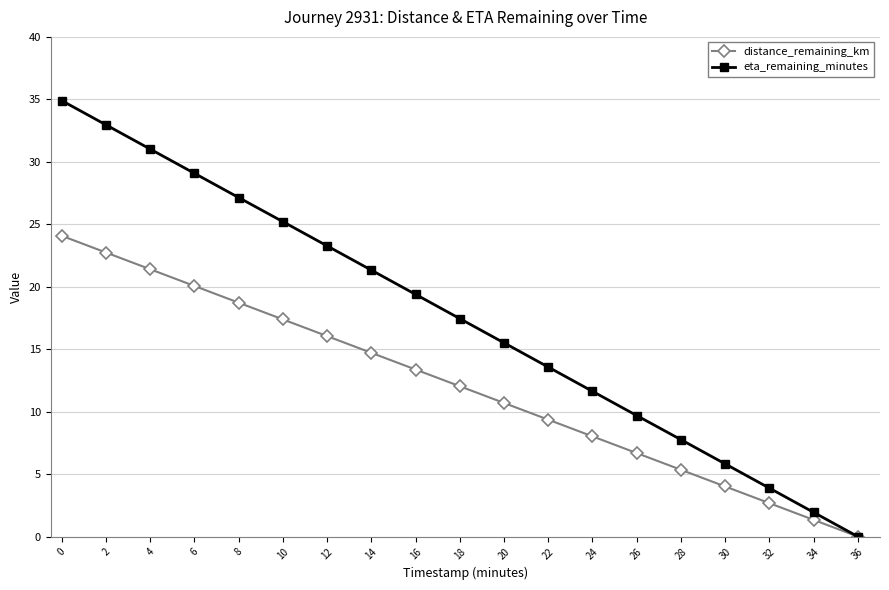

How many distinct data groups are displayed?

2